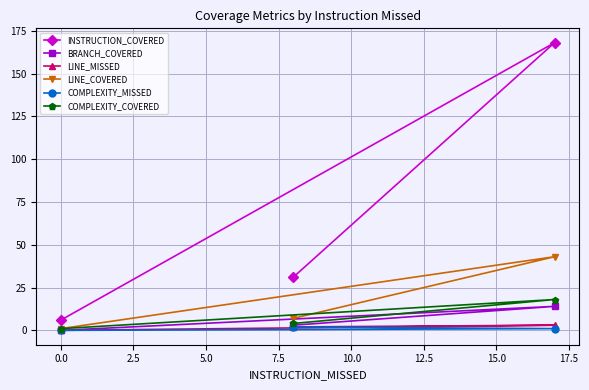

Reading left to right, extract all data points from this chart.

INSTRUCTION_COVERED: 6	31	168
BRANCH_COVERED: 0	3	14
LINE_MISSED: 0	2	3
LINE_COVERED: 1	7	43
COMPLEXITY_MISSED: 0	2	1
COMPLEXITY_COVERED: 1	4	18